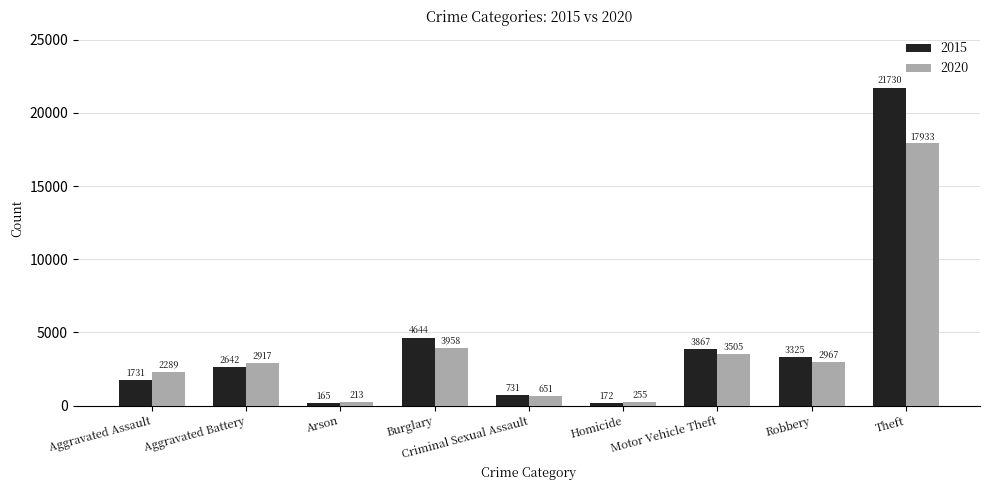

What is the label of the 9th bar from the right?

Aggravated Assault